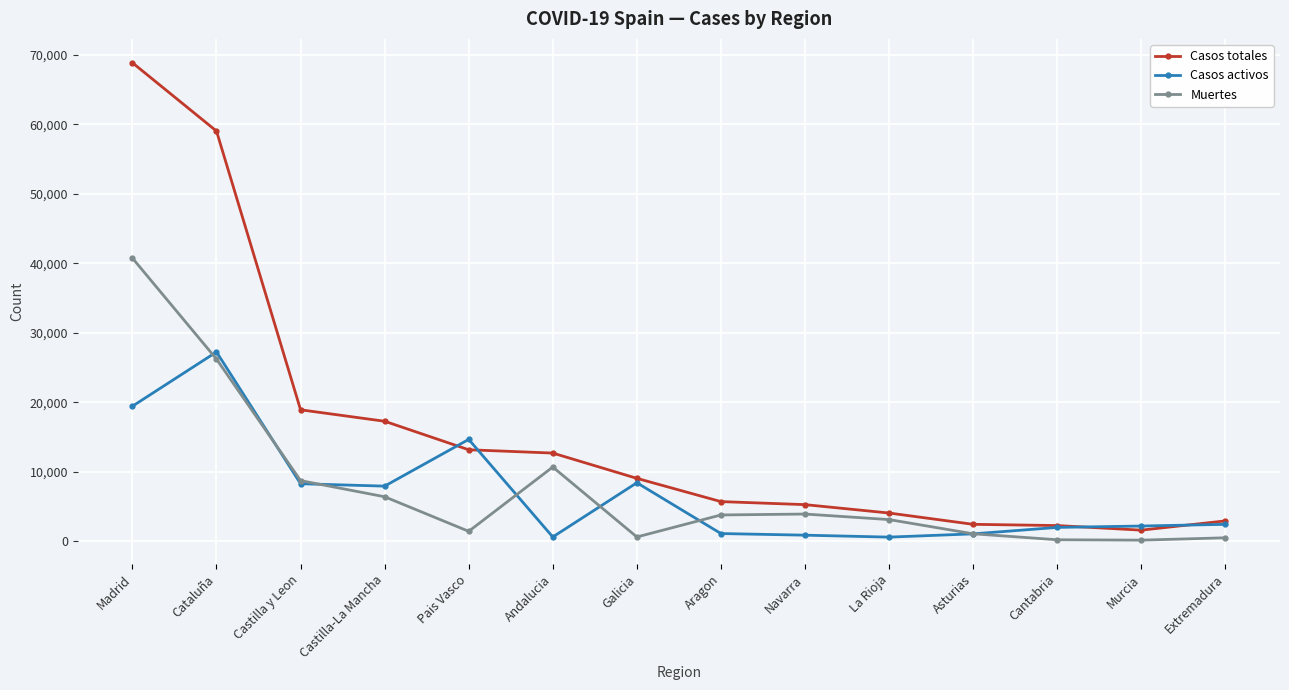

What is the difference between the maximum and minimum values in the Casos totales series?

67265